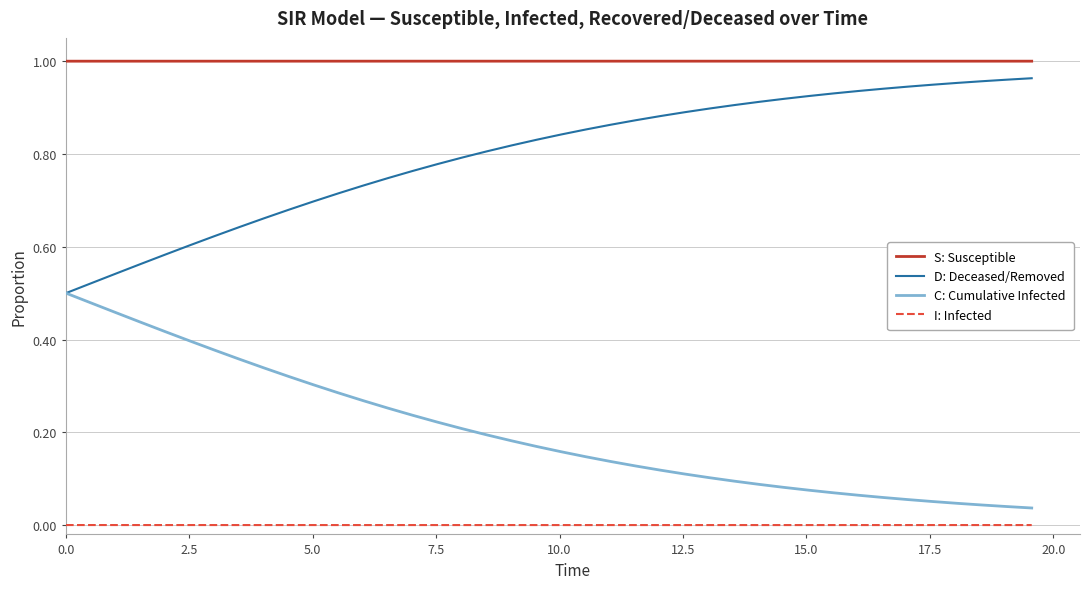

Rank the series by their average value, from highest to lowest.

S: Susceptible, D: Deceased/Removed, C: Cumulative Infected, I: Infected